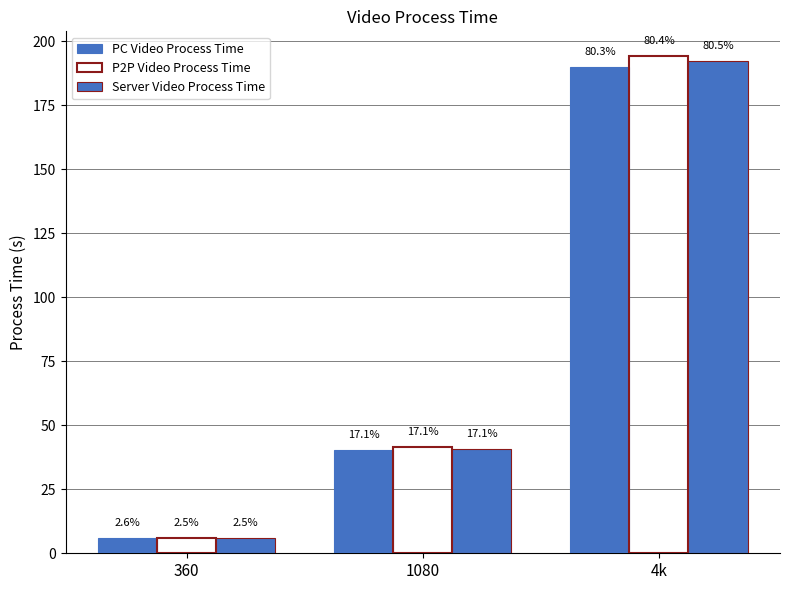

Does the chart contain stacked bars?

No